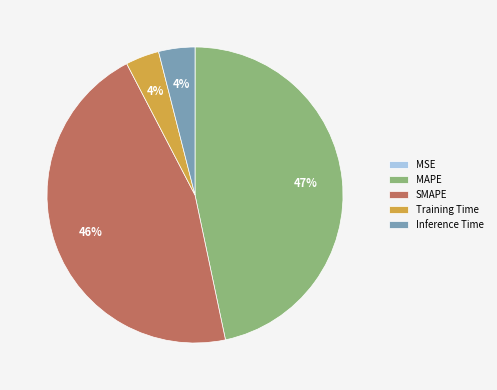

Does Inference Time account for over 50% of the chart?

No